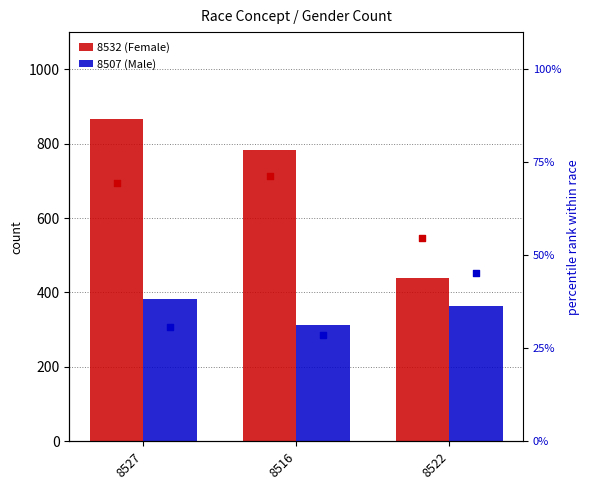

What are all the series names shown in the legend?

8532 (Female), 8507 (Male), % 8532, % 8507